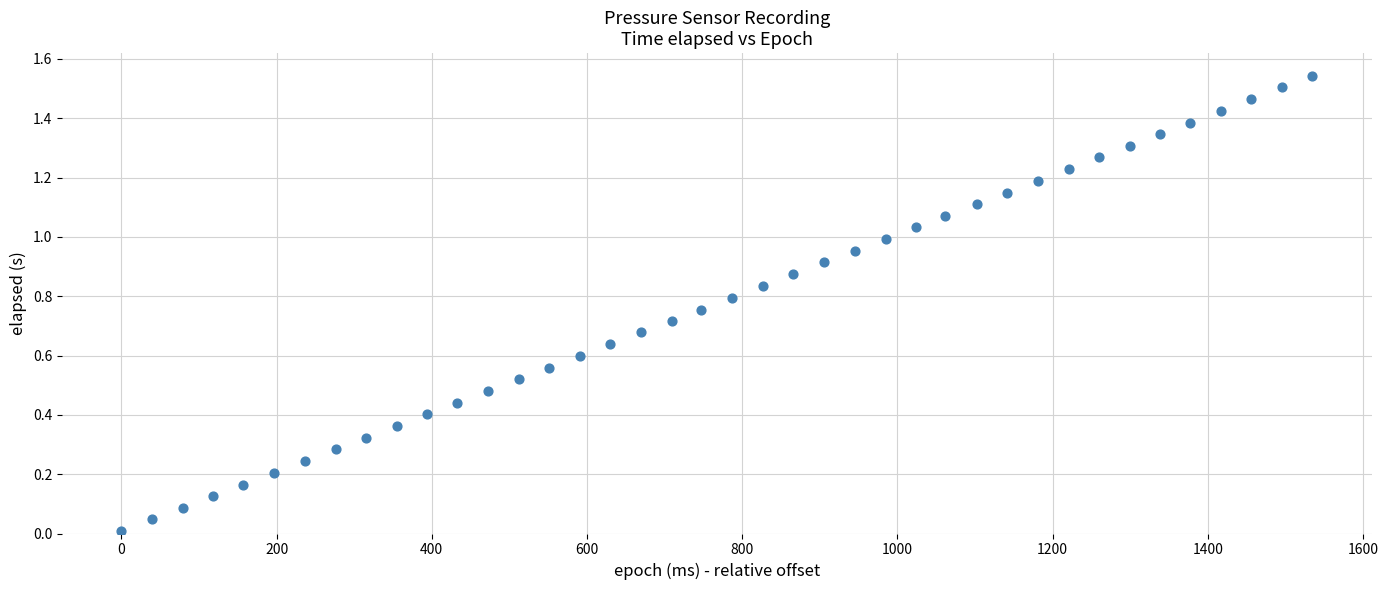

What is the range of X values (max minus min)?

1535.0